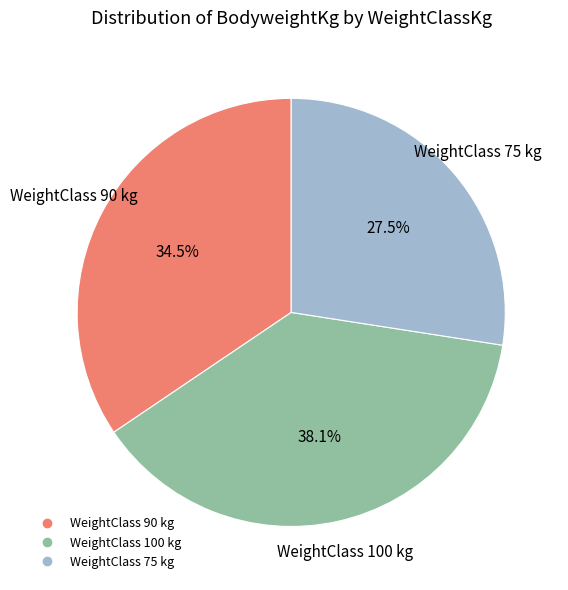

Does any single category account for the majority?

No